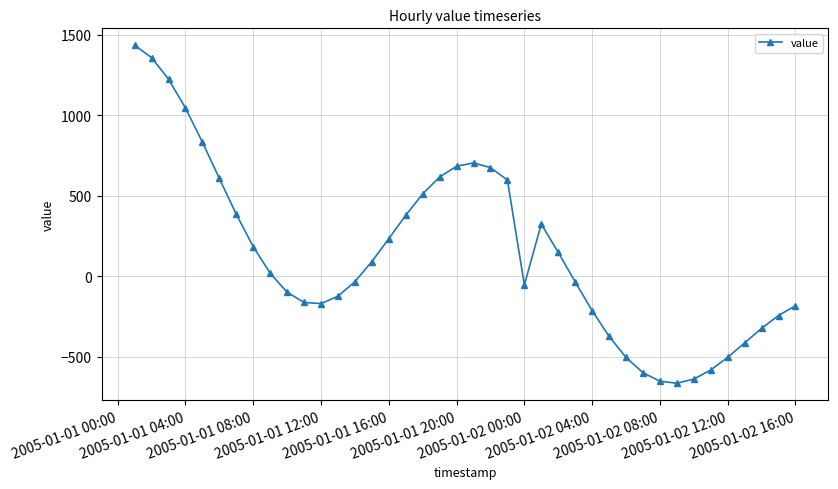

What is the difference between the maximum and minimum values?

2097.9